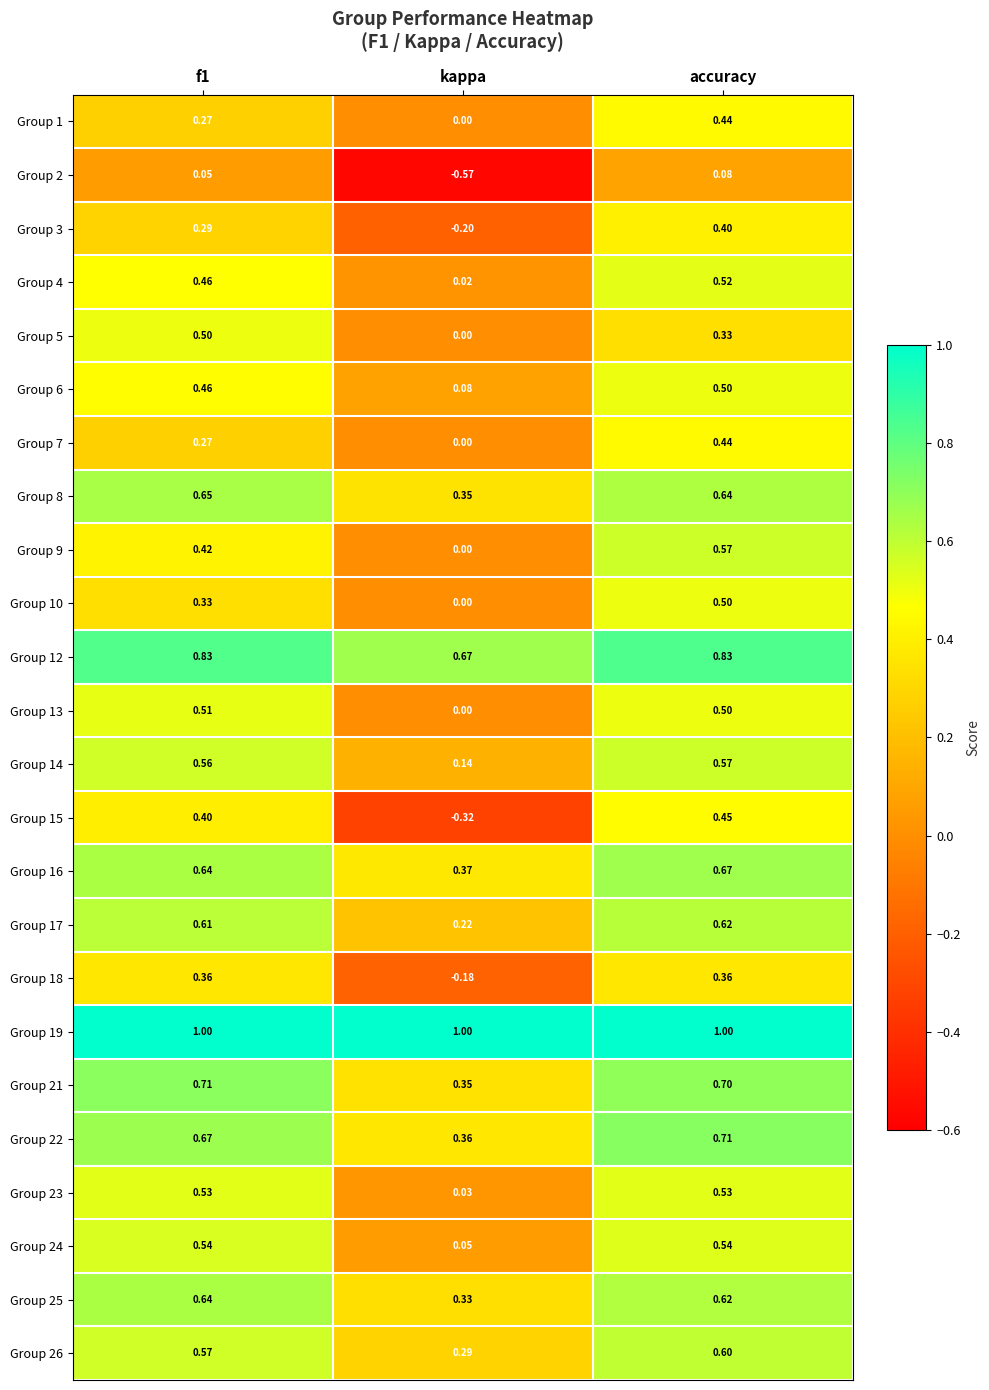

At which label does Group 2 reach its peak?

accuracy